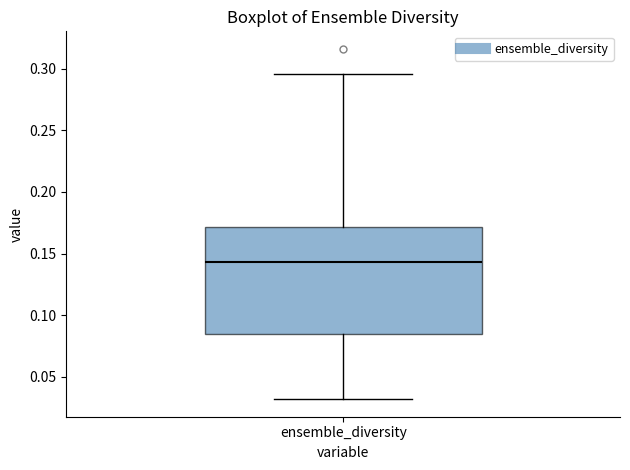

Transcribe this box plot: give where the median line is, the range the box spans, and where the two whiskers end, as read against the y-axis. The values are not printed on the chart, so give them approximately, as read against the axis.

median 0.145, box 0.085 to 0.170, whiskers 0.030 to 0.295